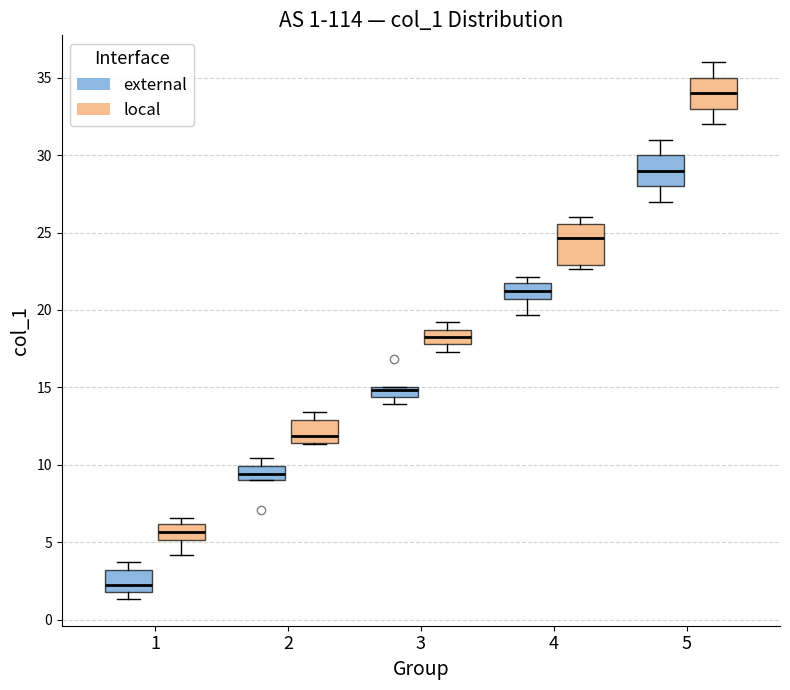

Which box is the tallest, from its lower edge to its upper edge?

4 (local)